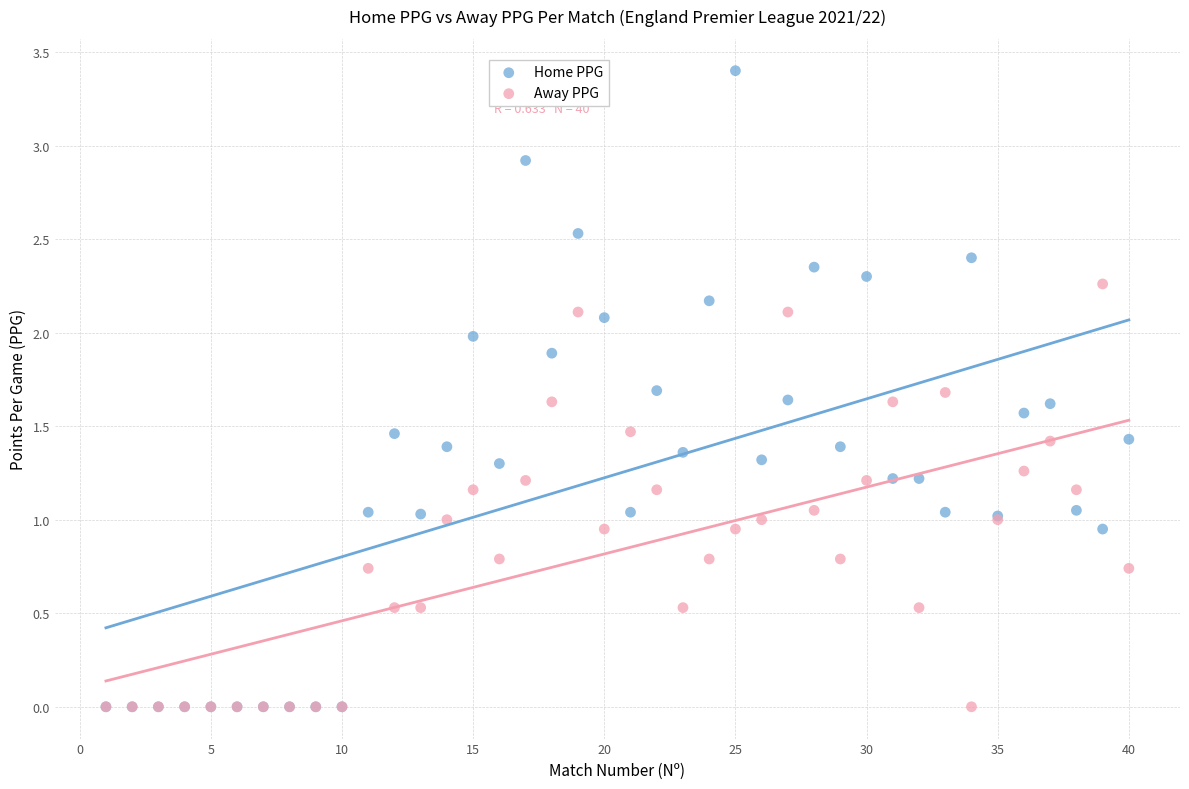

Which series contains the highest Y value?

Home PPG